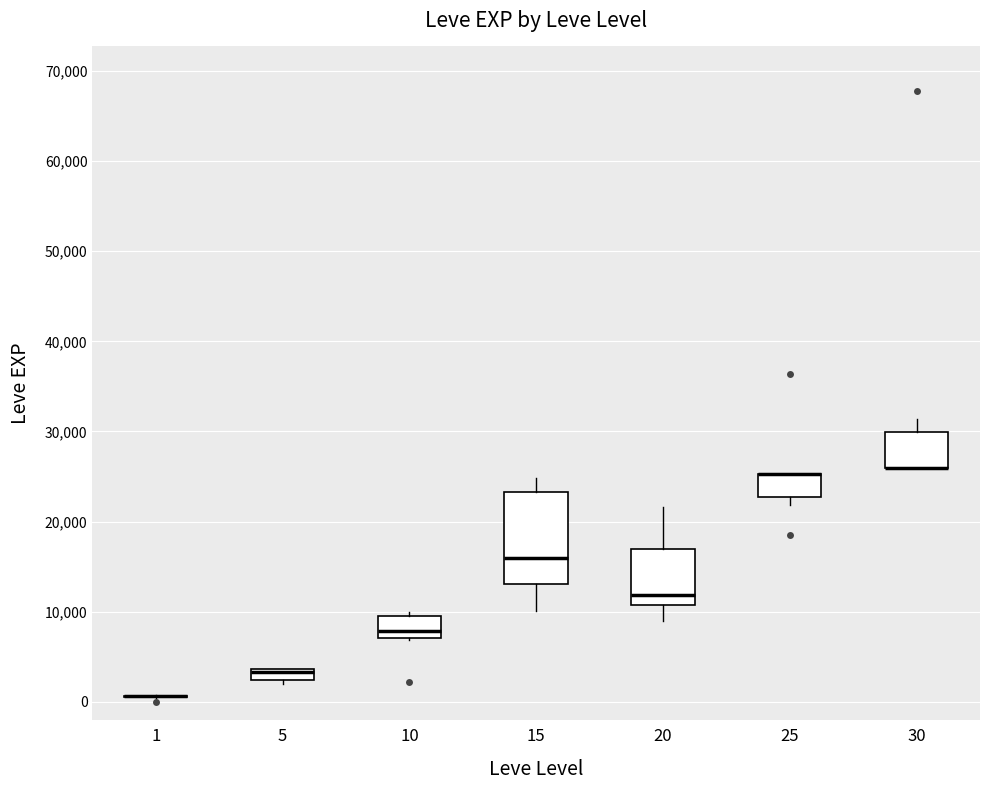

Which box is the tallest, from its lower edge to its upper edge?

15